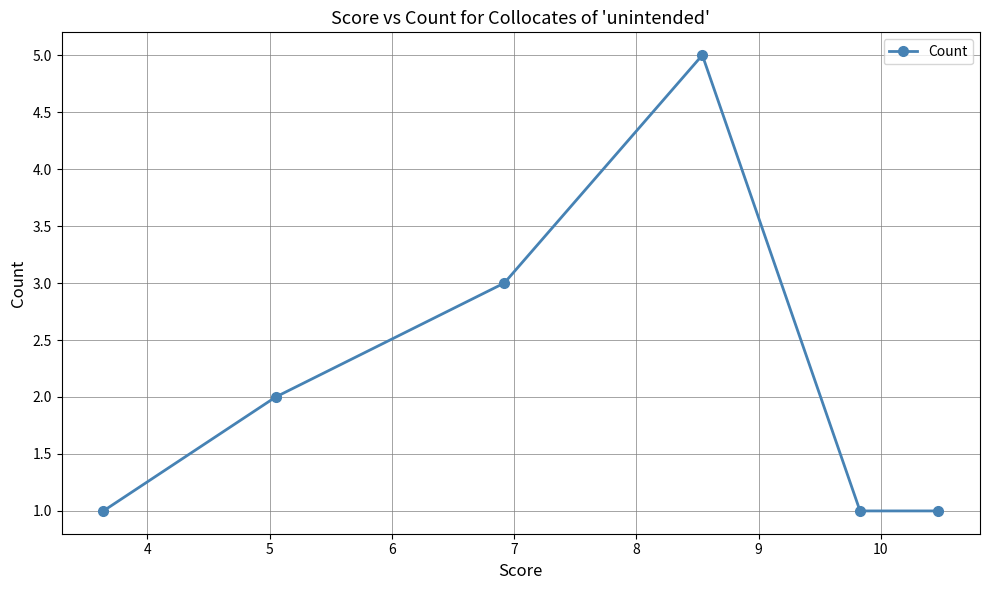

What is the difference between the maximum and minimum values?

4